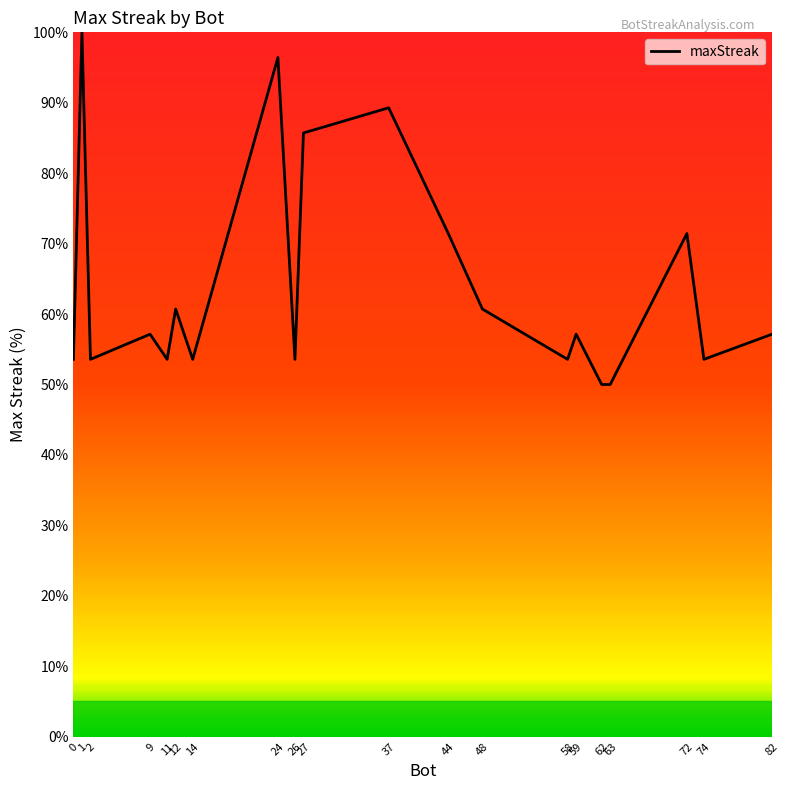

At which label does the data first exceed 57?

1